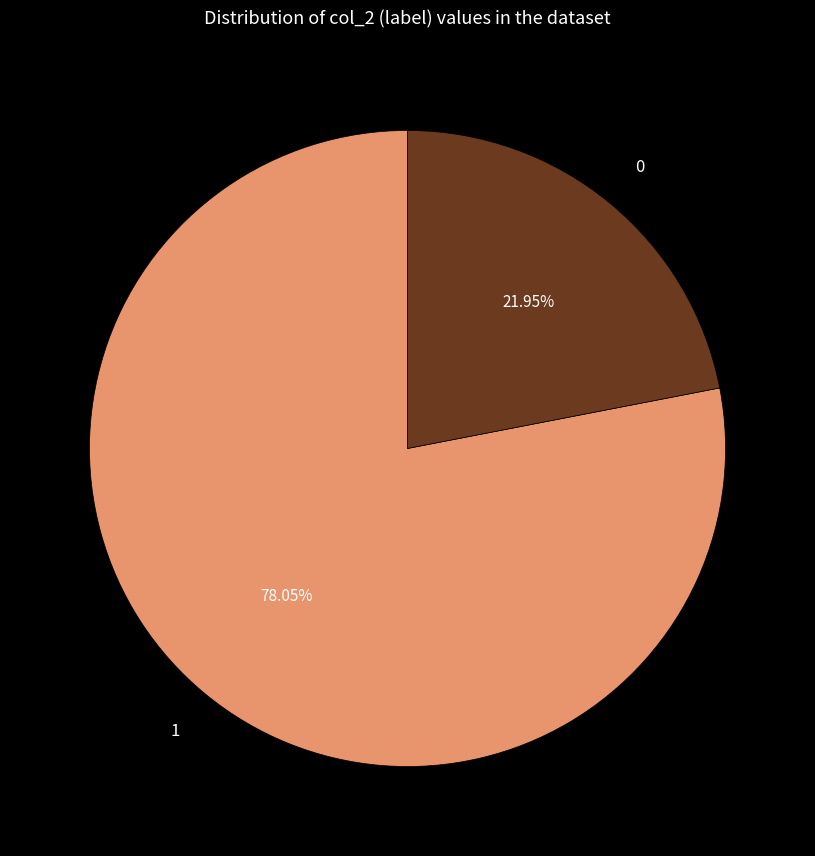

To the nearest percent, what percentage of the pie is 1?

78%